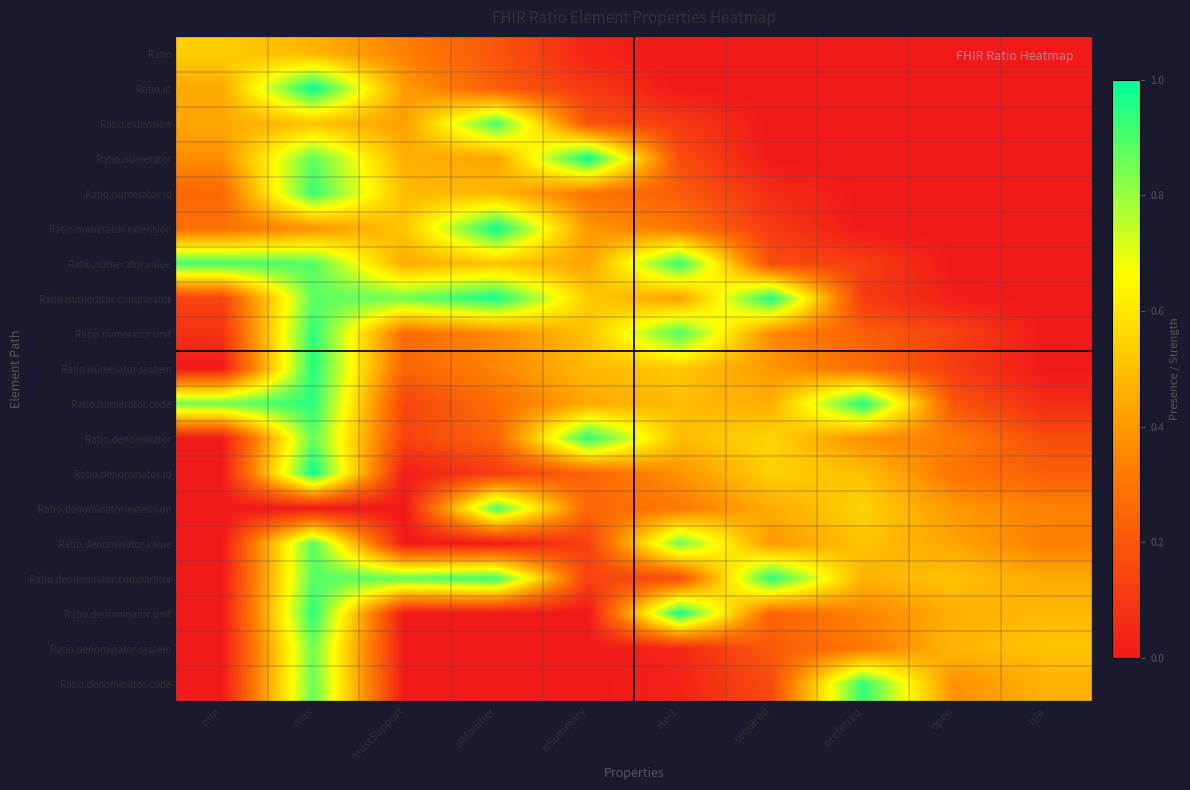

Reading left to right, transcribe all the data shown in this chart.

Ratio: min=0.5	max=0.5	mustSupport=0.3	isModifier=0.2	isSummary=0.0	ele-1=0.0	required=0.0	preferred=0.0	open=0.0	n/a=0.0
Ratio.id: min=0.4	max=1.0	mustSupport=0.4	isModifier=0.2	isSummary=0.1	ele-1=0.0	required=0.0	preferred=0.0	open=0.0	n/a=0.0
Ratio.extension: min=0.4	max=0.5	mustSupport=0.4	isModifier=0.9	isSummary=0.2	ele-1=0.1	required=0.0	preferred=0.0	open=0.0	n/a=0.0
Ratio.numerator: min=0.4	max=0.9	mustSupport=0.5	isModifier=0.4	isSummary=1.0	ele-1=0.2	required=0.0	preferred=0.0	open=0.0	n/a=0.0
Ratio.numerator.id: min=0.3	max=0.9	mustSupport=0.5	isModifier=0.5	isSummary=0.3	ele-1=0.2	required=0.1	preferred=0.0	open=0.0	n/a=0.0
Ratio.numerator.extension: min=0.3	max=0.4	mustSupport=0.5	isModifier=1.0	isSummary=0.4	ele-1=0.3	required=0.1	preferred=0.0	open=0.0	n/a=0.0
Ratio.numerator.value: min=0.9	max=0.9	mustSupport=0.4	isModifier=0.5	isSummary=0.4	ele-1=0.9	required=0.2	preferred=0.1	open=0.0	n/a=0.0
Ratio.numerator.comparator: min=0.1	max=0.9	mustSupport=0.9	isModifier=1.0	isSummary=0.5	ele-1=0.4	required=1.0	preferred=0.1	open=0.0	n/a=0.0
Ratio.numerator.unit: min=0.1	max=0.9	mustSupport=0.3	isModifier=0.4	isSummary=0.5	ele-1=0.9	required=0.4	preferred=0.2	open=0.1	n/a=0.0
Ratio.numerator.system: min=0.0	max=1.0	mustSupport=0.2	isModifier=0.3	isSummary=0.5	ele-1=0.5	required=0.4	preferred=0.3	open=0.1	n/a=0.0
Ratio.numerator.code: min=0.9	max=0.9	mustSupport=0.1	isModifier=0.3	isSummary=0.4	ele-1=0.5	required=0.5	preferred=1.0	open=0.2	n/a=0.1
Ratio.denominator: min=0.0	max=0.9	mustSupport=0.1	isModifier=0.2	isSummary=0.9	ele-1=0.5	required=0.6	preferred=0.4	open=0.3	n/a=0.2
Ratio.denominator.id: min=0.0	max=1.0	mustSupport=0.0	isModifier=0.1	isSummary=0.2	ele-1=0.4	required=0.5	preferred=0.5	open=0.3	n/a=0.2
Ratio.denominator.extension: min=0.0	max=0.0	mustSupport=0.0	isModifier=0.9	isSummary=0.3	ele-1=0.3	required=0.5	preferred=0.6	open=0.4	n/a=0.3
Ratio.denominator.value: min=0.0	max=0.9	mustSupport=0.0	isModifier=0.0	isSummary=0.1	ele-1=0.9	required=0.4	preferred=0.5	open=0.4	n/a=0.3
Ratio.denominator.comparator: min=0.0	max=0.9	mustSupport=0.9	isModifier=0.9	isSummary=0.1	ele-1=0.2	required=1.0	preferred=0.5	open=0.5	n/a=0.4
Ratio.denominator.unit: min=0.0	max=0.9	mustSupport=0.0	isModifier=0.0	isSummary=0.0	ele-1=1.0	required=0.2	preferred=0.3	open=0.5	n/a=0.5
Ratio.denominator.system: min=0.0	max=0.9	mustSupport=0.0	isModifier=0.0	isSummary=0.0	ele-1=0.0	required=0.2	preferred=0.3	open=0.5	n/a=0.5
Ratio.denominator.code: min=0.0	max=0.9	mustSupport=0.0	isModifier=0.0	isSummary=0.0	ele-1=0.0	required=0.2	preferred=0.9	open=0.4	n/a=0.5